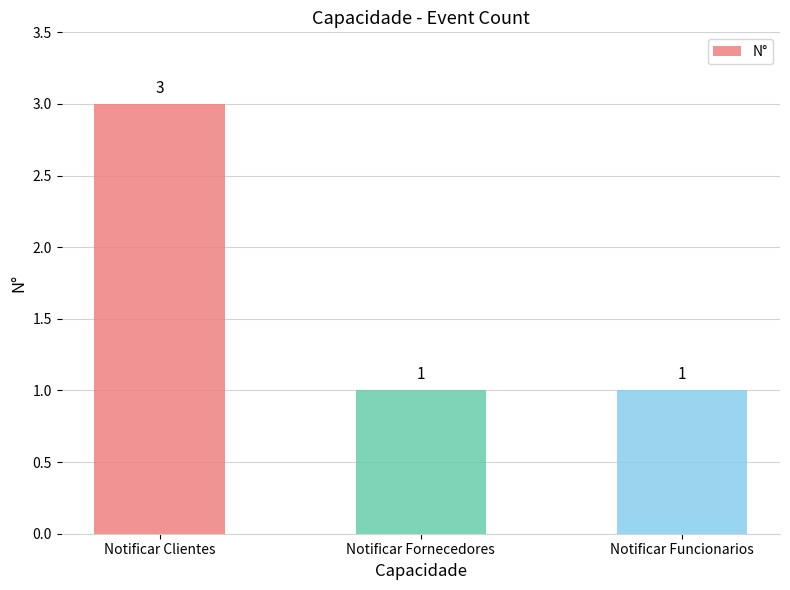

The chart shows a value of 4 at Notificar Clientes. True or false?

False